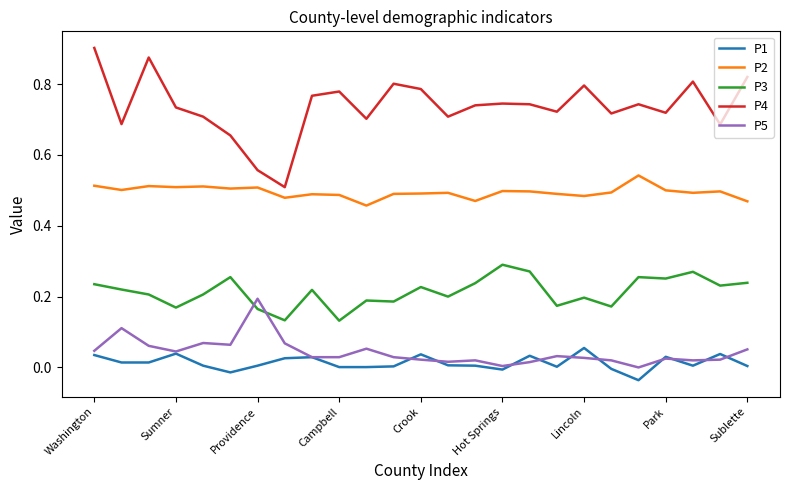

Which series has the largest total across all categories?

P4